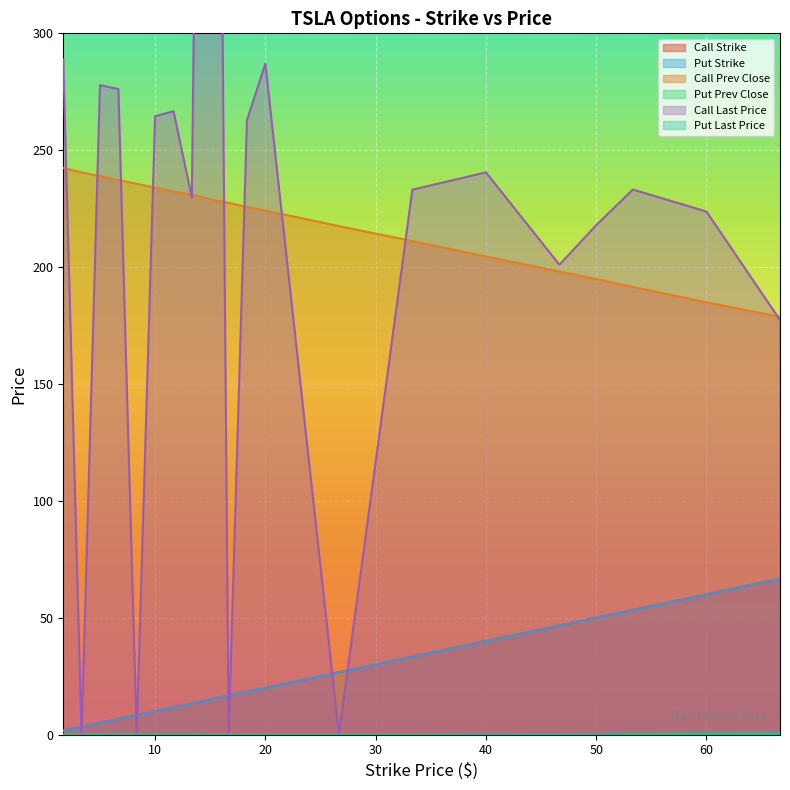

What is the greatest value displayed?

913.8